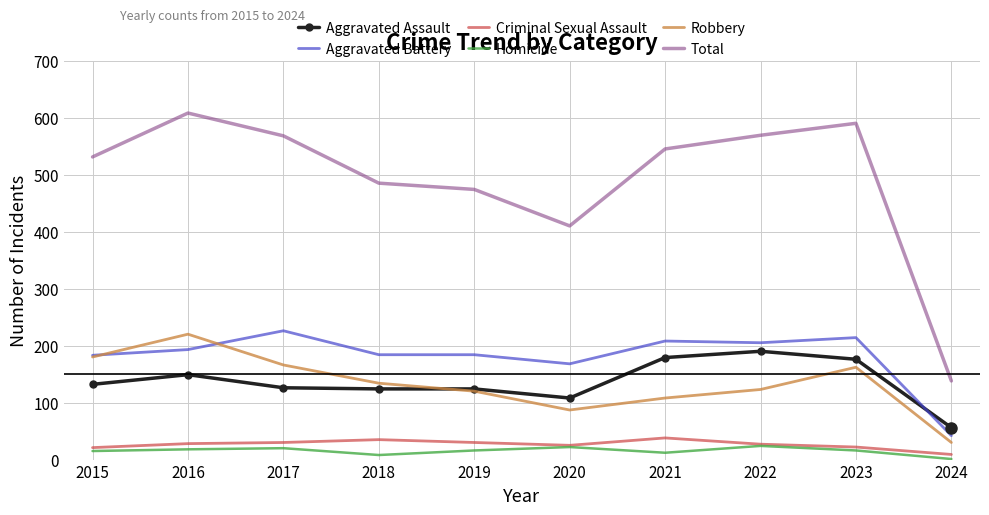

What is the maximum value shown in the chart?

608